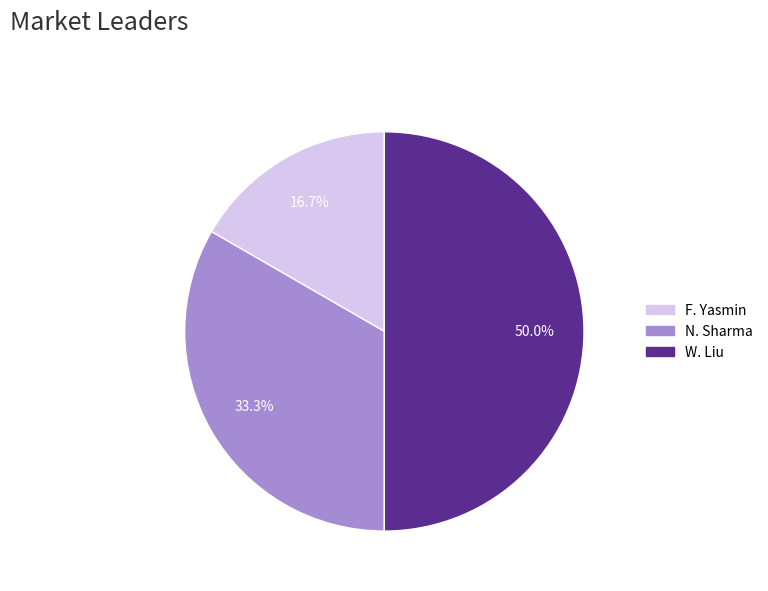

Approximately how many times larger is the value at F. Yasmin compared to W. Liu?

0.3